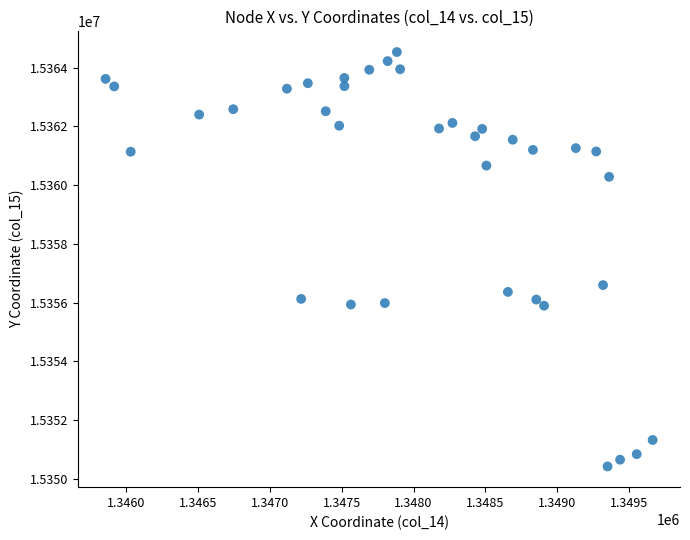

What Y value in the scatter plot is closest to 15357480?

15356600.4